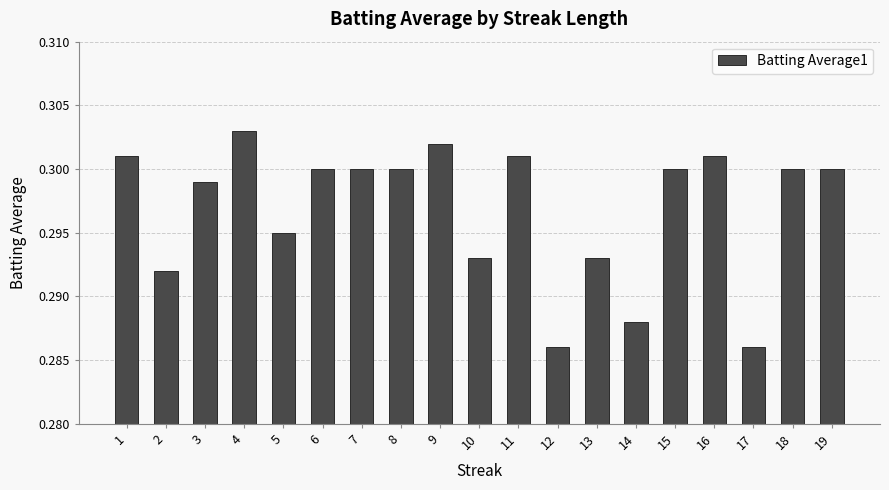

Which has a higher value, 15 or 9?

9